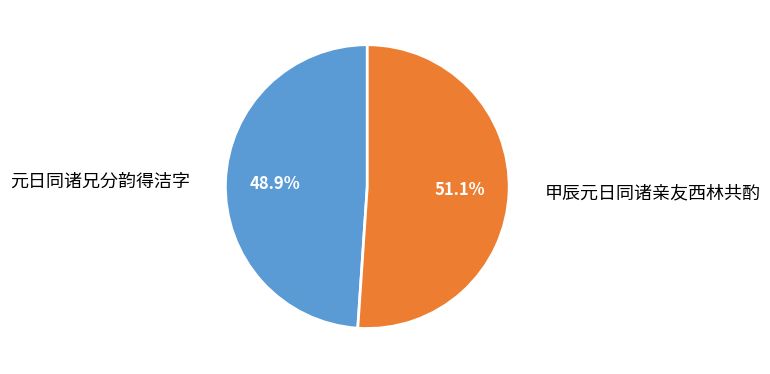

How many segments does this pie chart have?

2